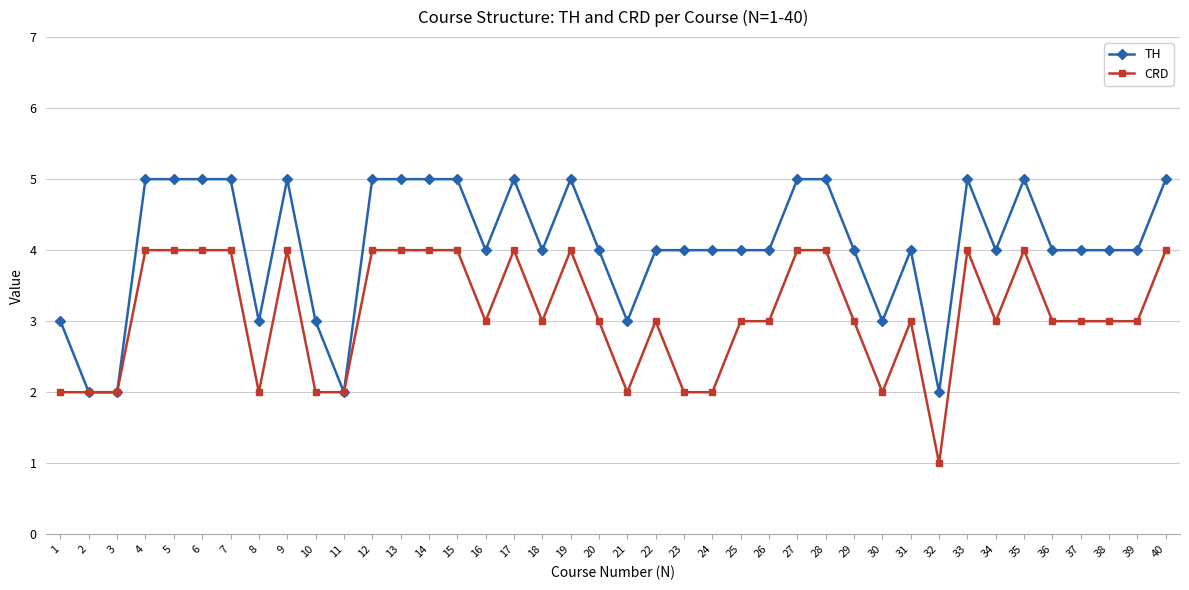

Rank the series at 28 from highest to lowest value.

TH, CRD